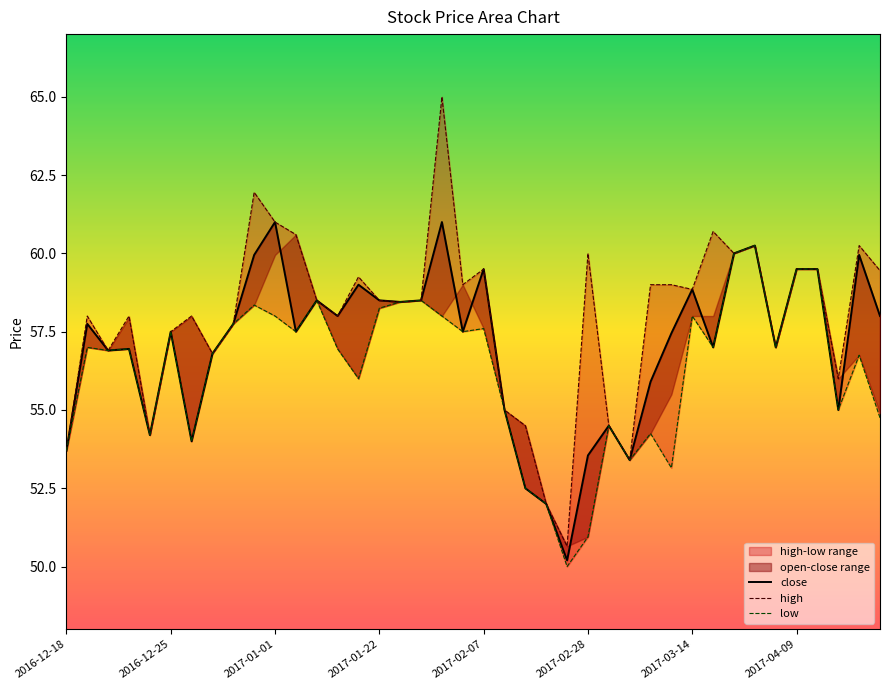

Which series has the largest range (max minus min)?

high